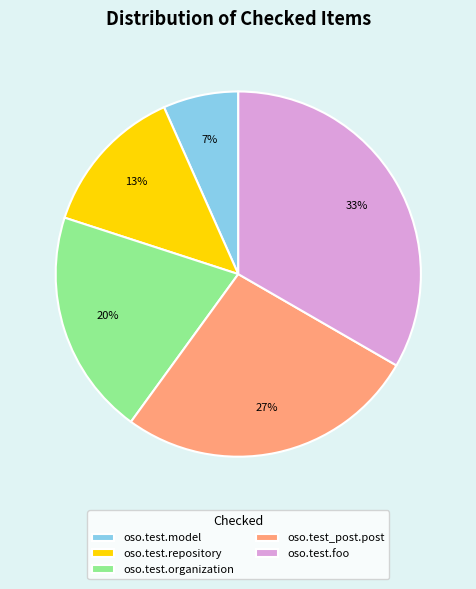

Between oso.test.foo and oso.test_post.post, which is larger?

oso.test.foo